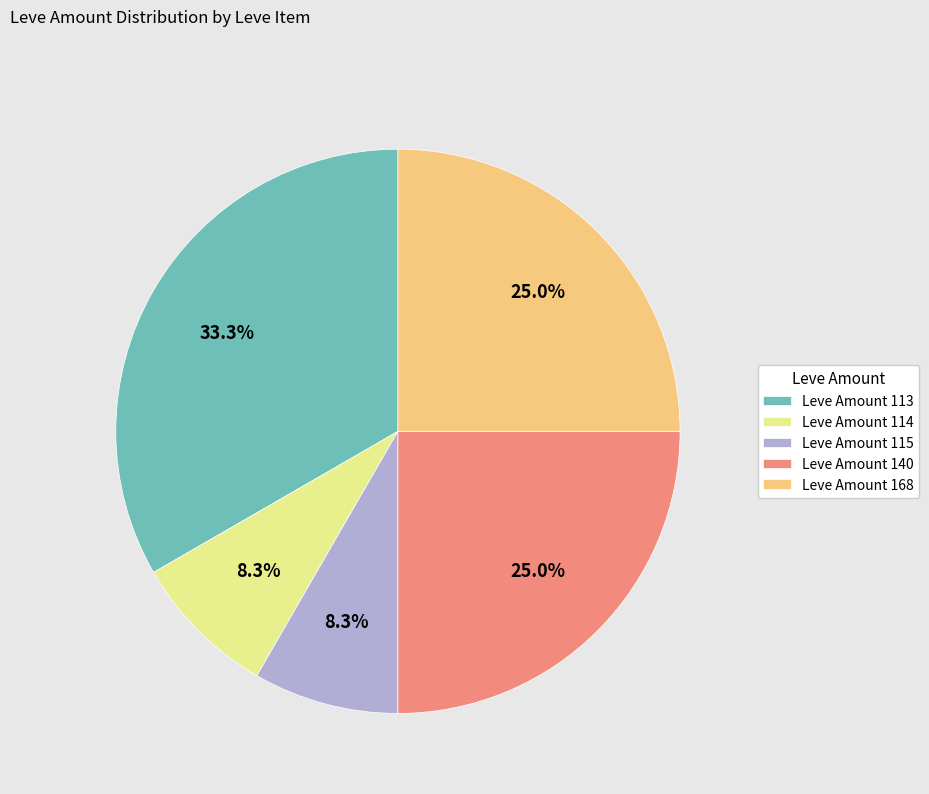

To the nearest percent, what is the difference between the largest and smallest slice percentages?

25%